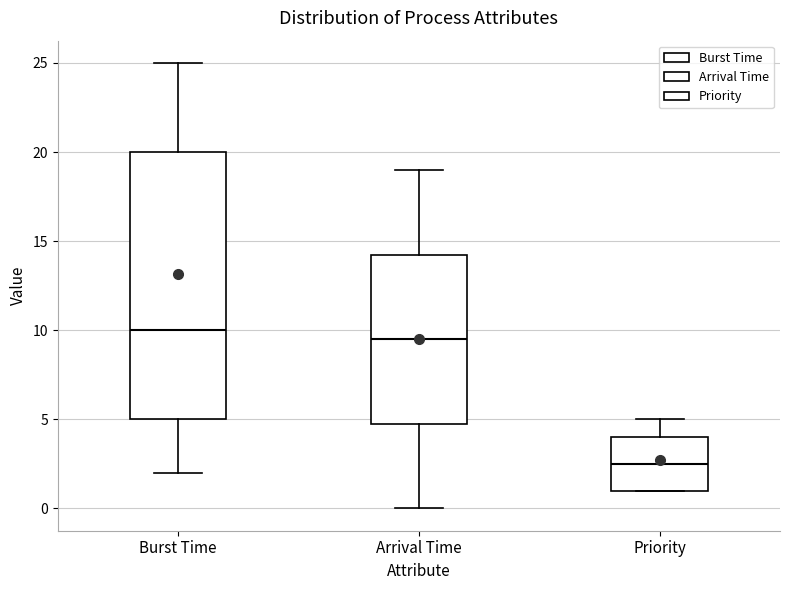

Comparing the boxes themselves (not the whiskers), which one is the tallest?

Burst Time